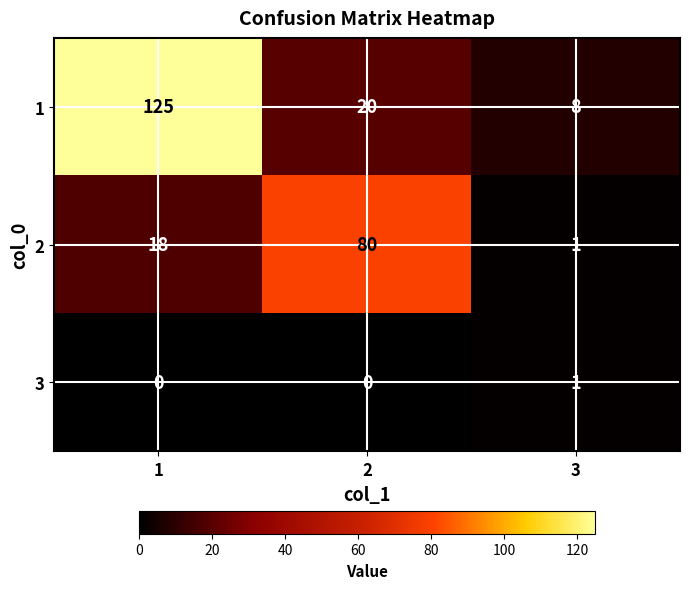

What is the sum of the 1 values at 3 and 1?

133